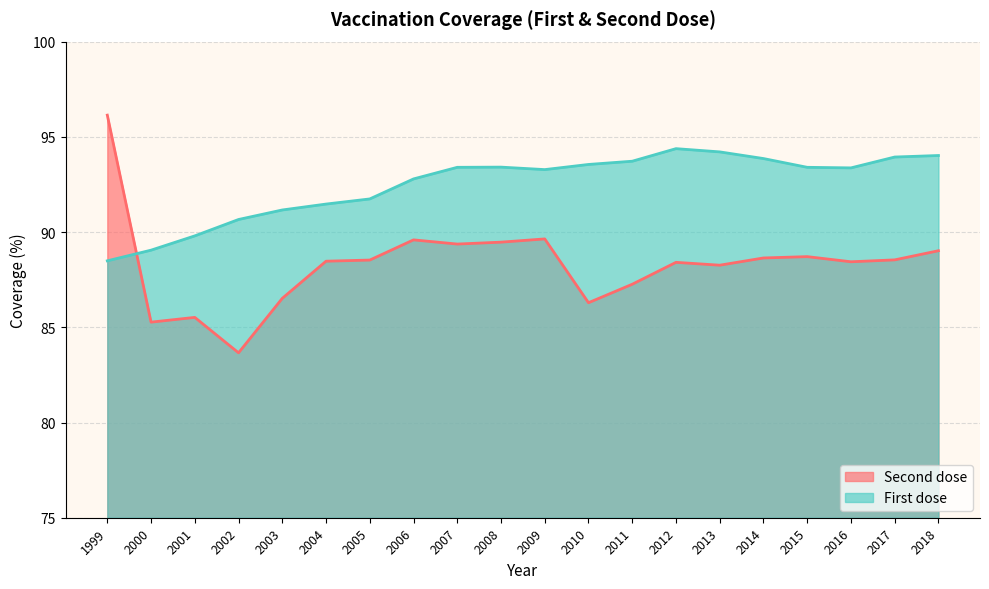

What is the maximum value shown in the chart?

96.1